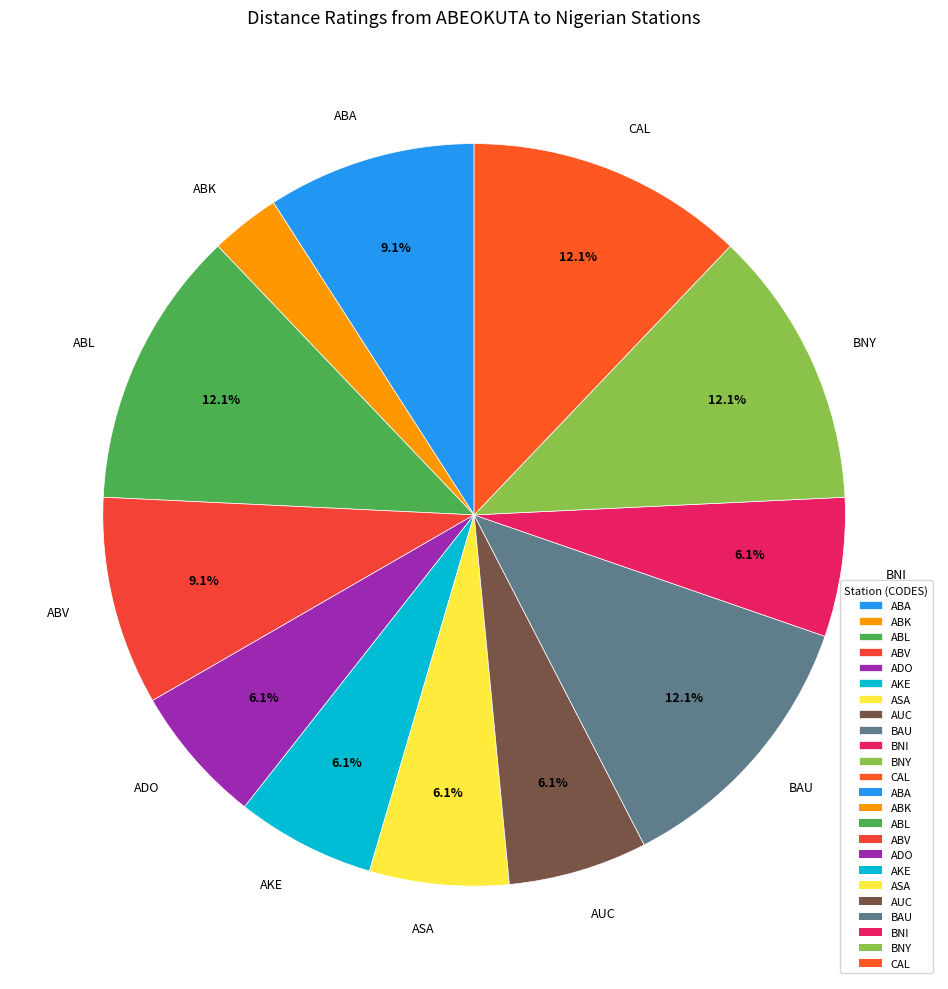

What percentage is the ABL slice, to the nearest percent?

12%